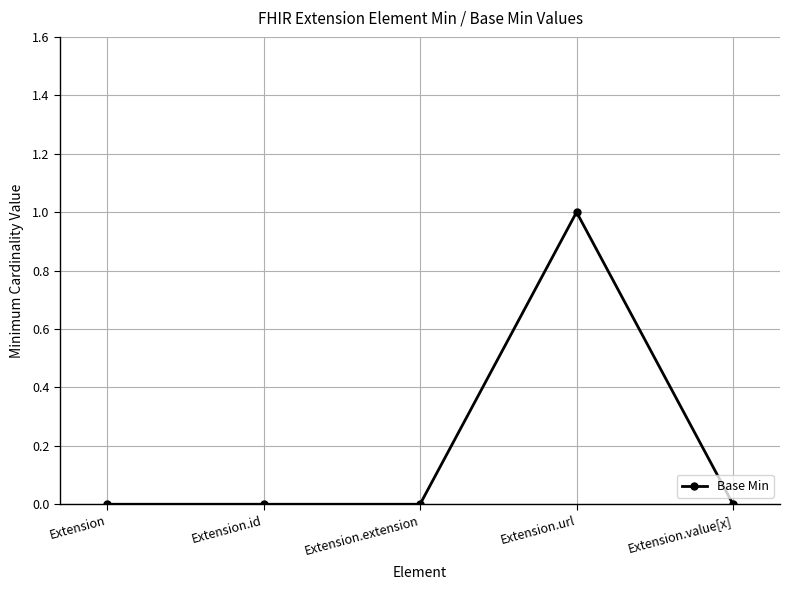

What is the difference between the maximum and minimum values?

1